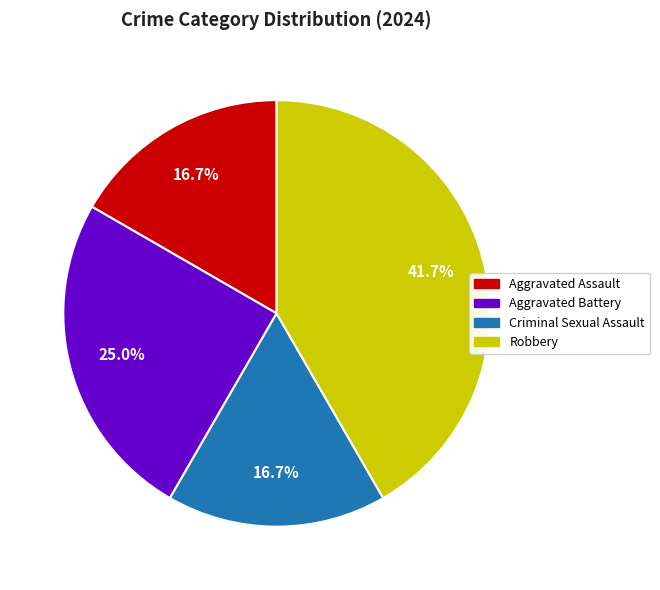

What portion of the pie excludes Aggravated Battery?

75.0%